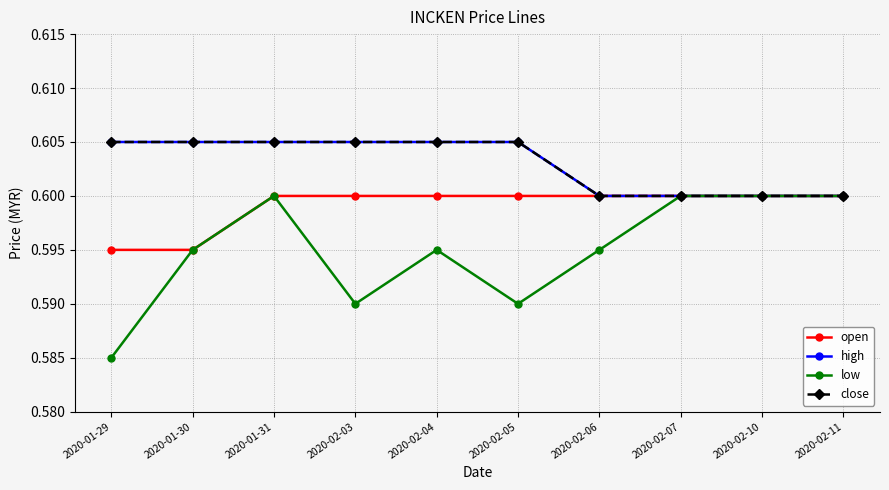

True or false: open and close cross at least once.

False